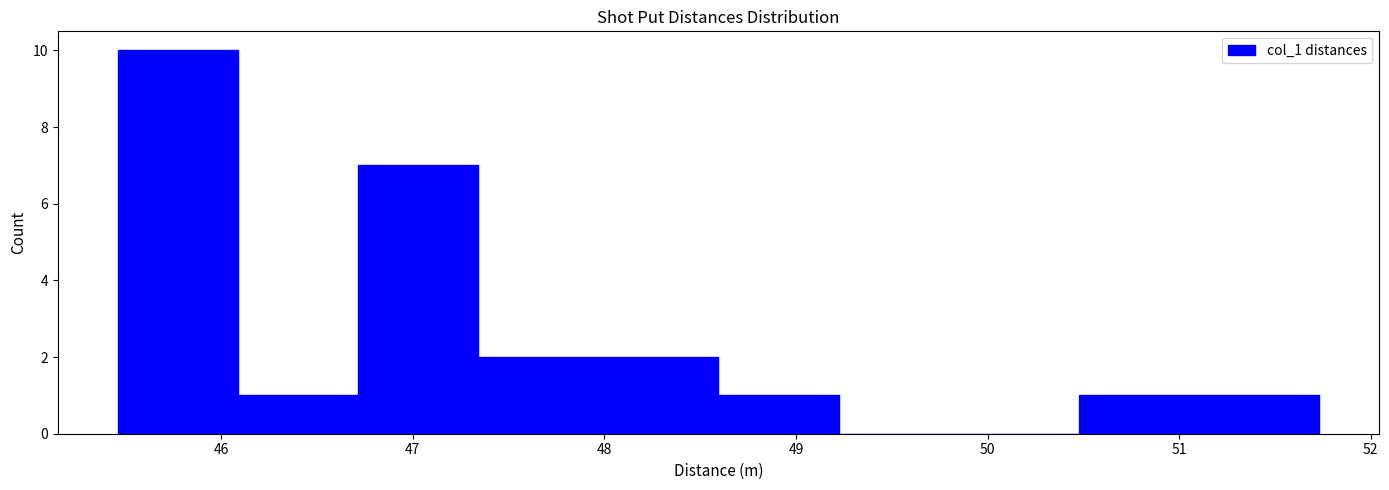

Reading left to right, list every bar in this chart as the range it spans on the x-axis followed by its height. Neither the bar edges nor the heights are printed on the chart, so give them approximately, as read against the axes.

45.5 to 46.1: 10
46.1 to 46.7: 1
46.7 to 47.3: 7
47.3 to 48.0: 2
48.0 to 48.6: 2
48.6 to 49.2: 1
49.2 to 49.8: 0
49.8 to 50.5: 0
50.5 to 51.1: 1
51.1 to 51.7: 1